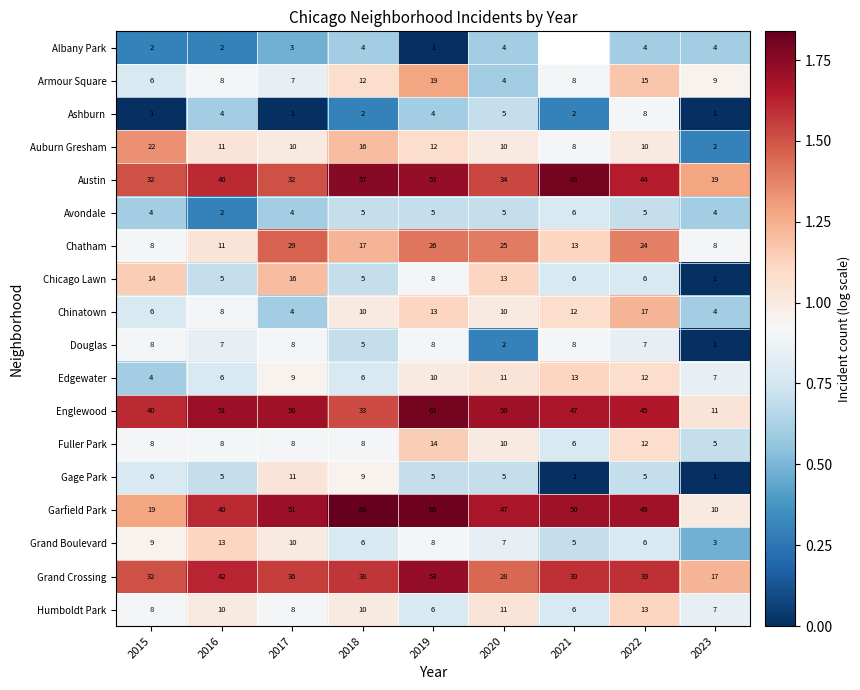

What is the difference between the maximum and minimum values in the Avondale series?

0.5